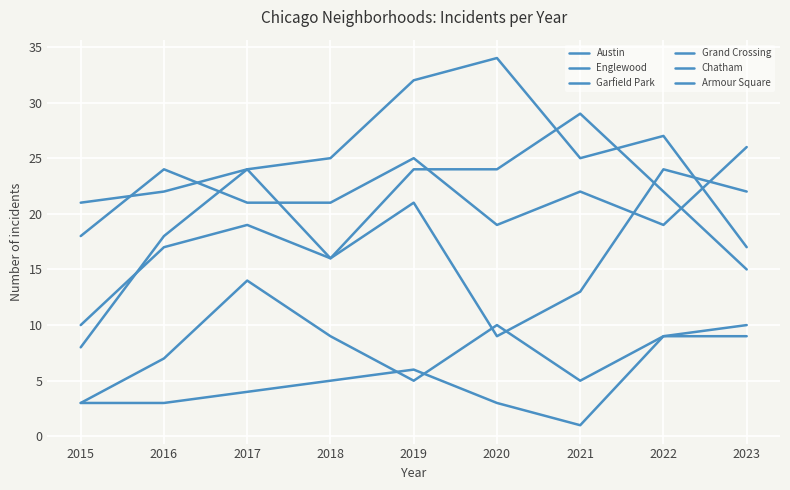

Is this an area chart (filled region under the line)?

No